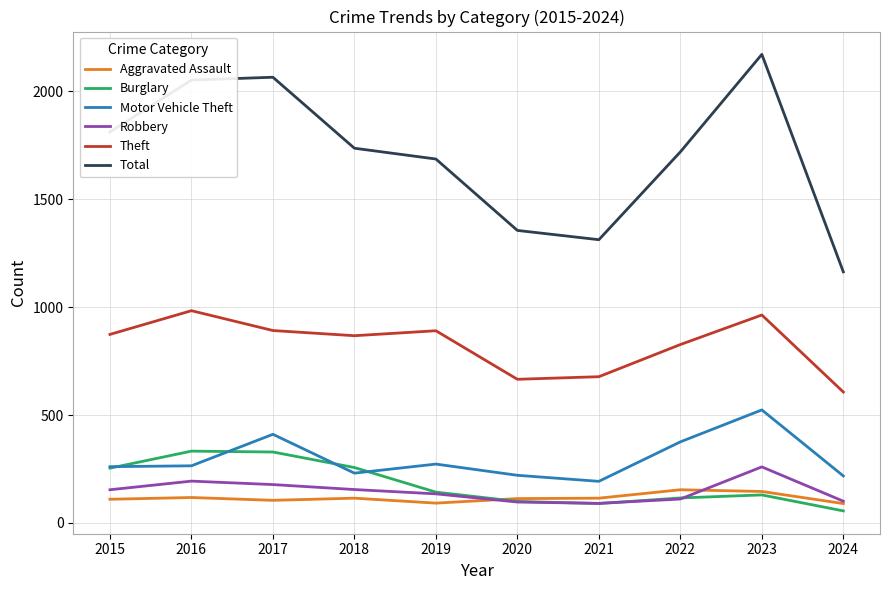

The value of Motor Vehicle Theft at 2023 is 524. True or false?

True